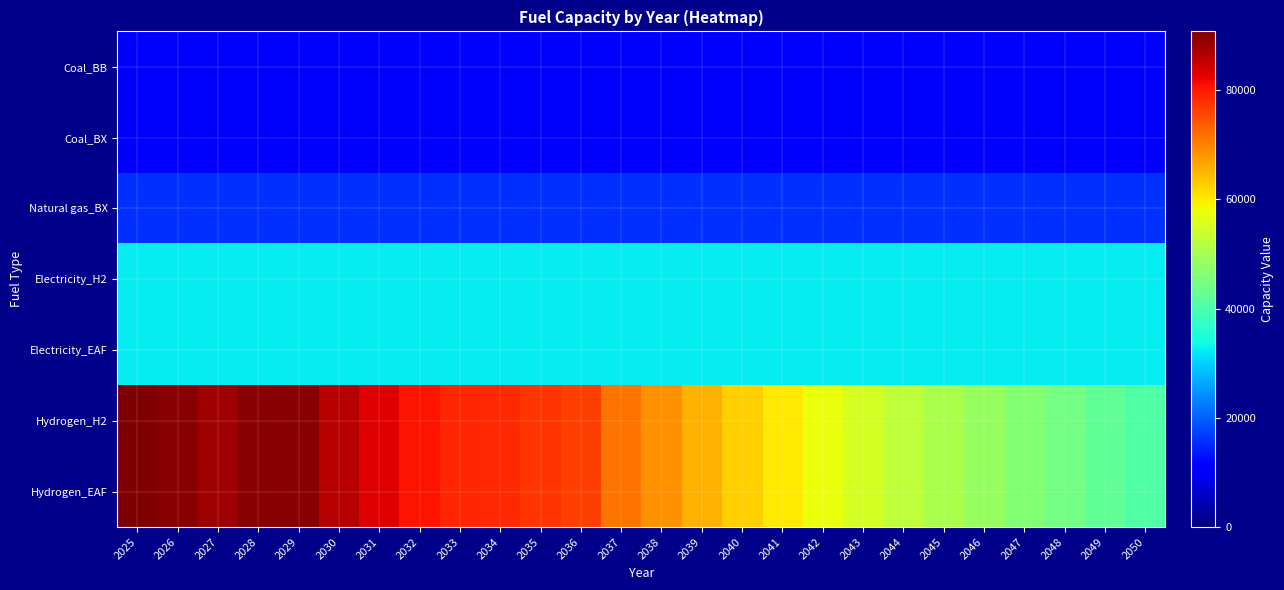

Which series changed the most between 2027 and 2030?

Hydrogen_H2